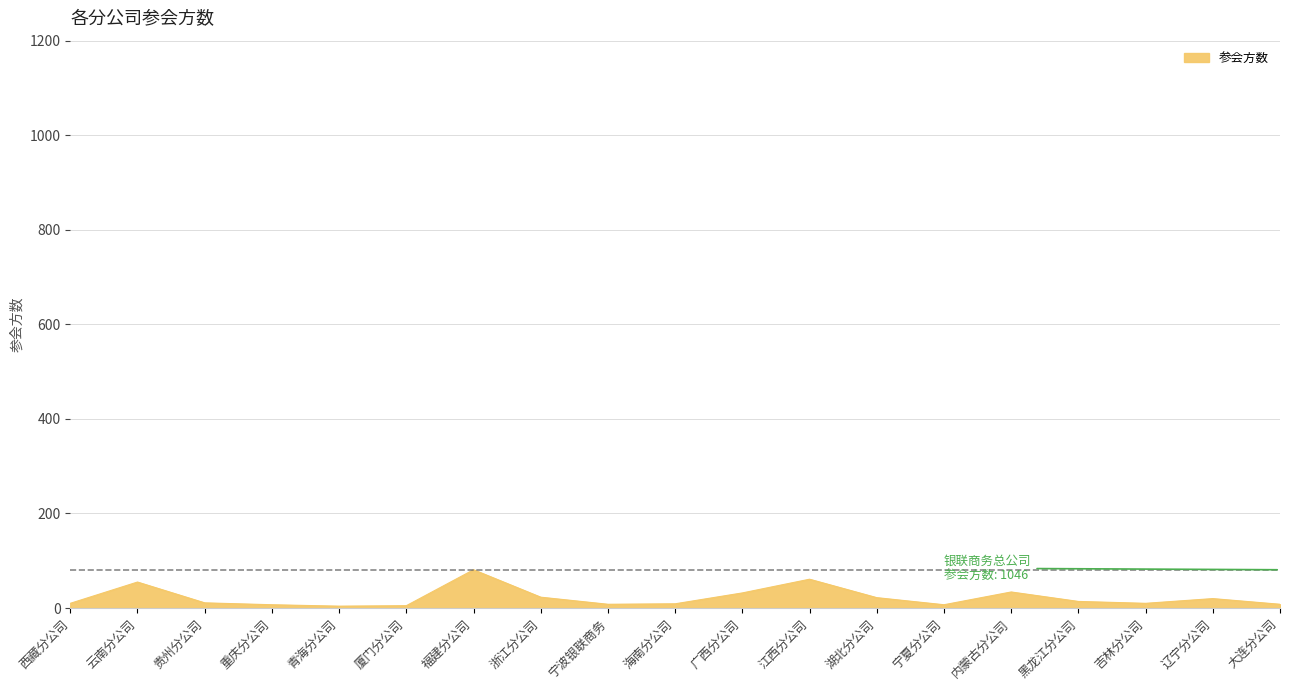

What is the difference between the maximum and minimum values?

77